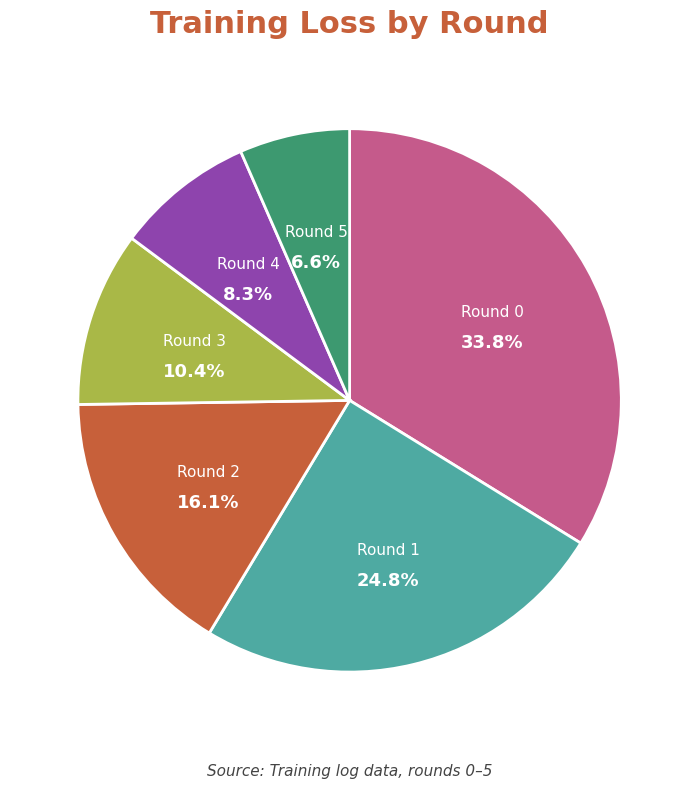

Approximately how many times larger is the value at Round 0 compared to Round 4?

4.1